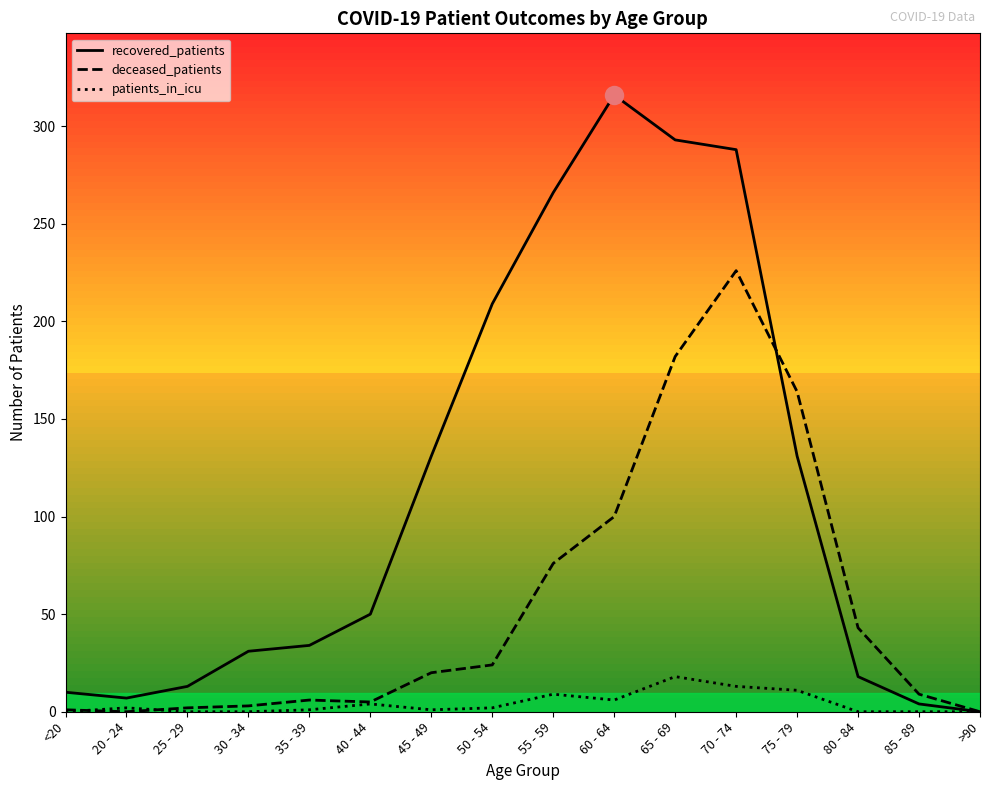

List the series in order of their peak value, highest first.

recovered_patients, deceased_patients, patients_in_icu